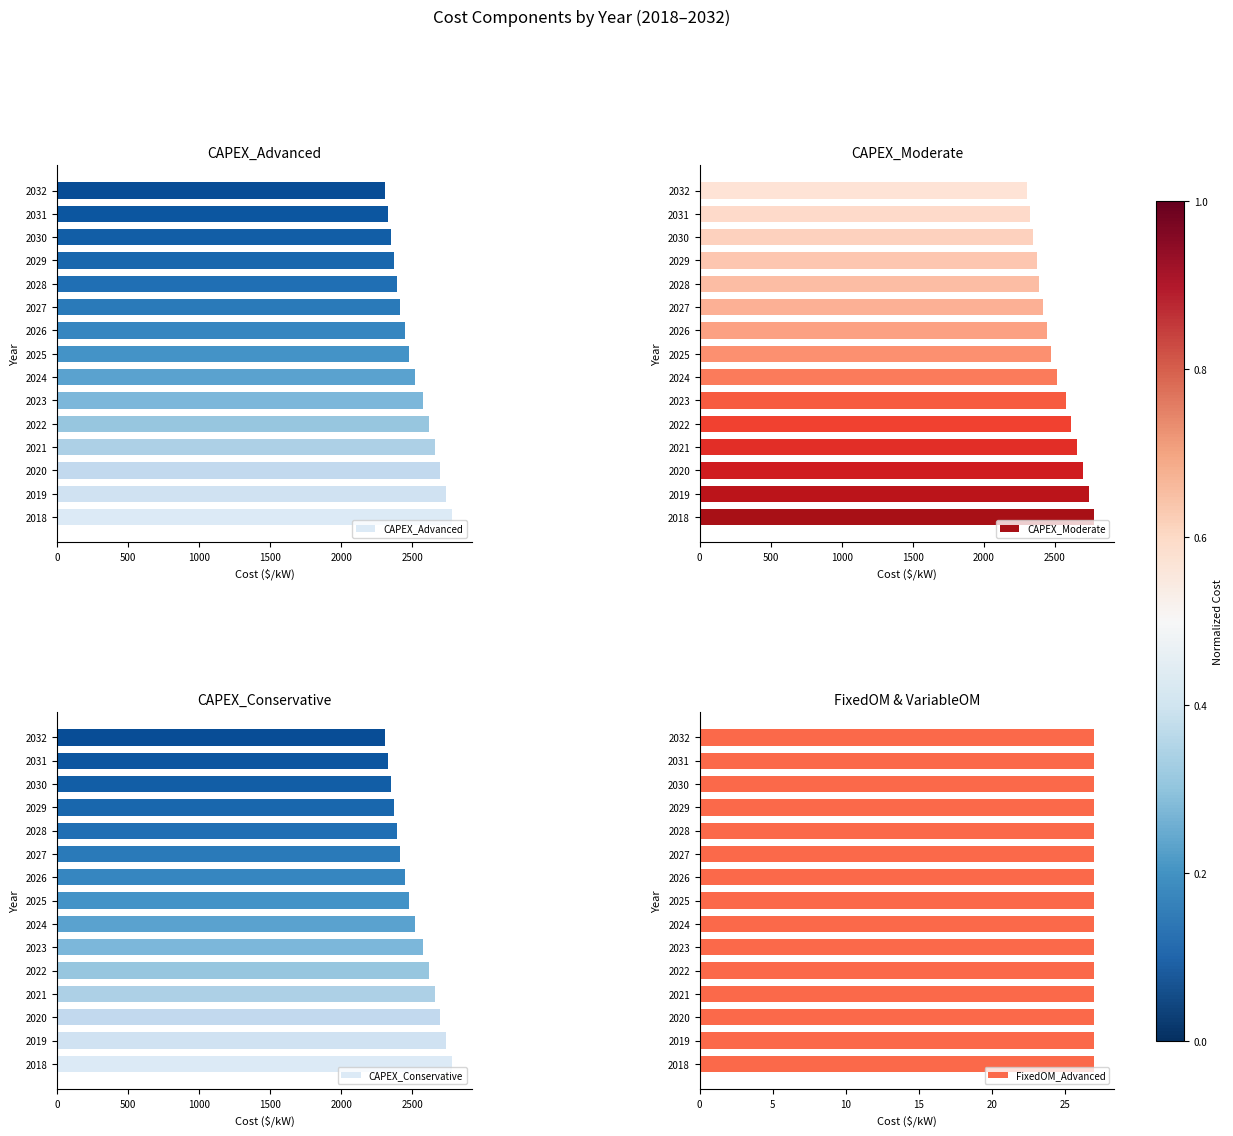

What is the sum of the CAPEX_Advanced values at 2021 and 2032?

4962.9